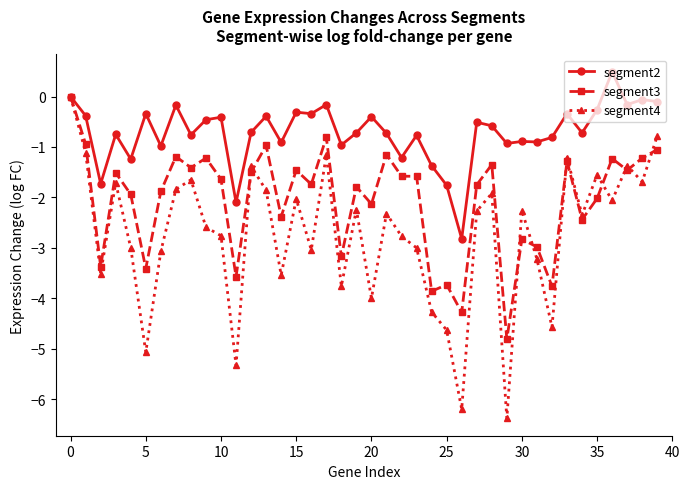

What is the average value of the segment4 series?

-2.7